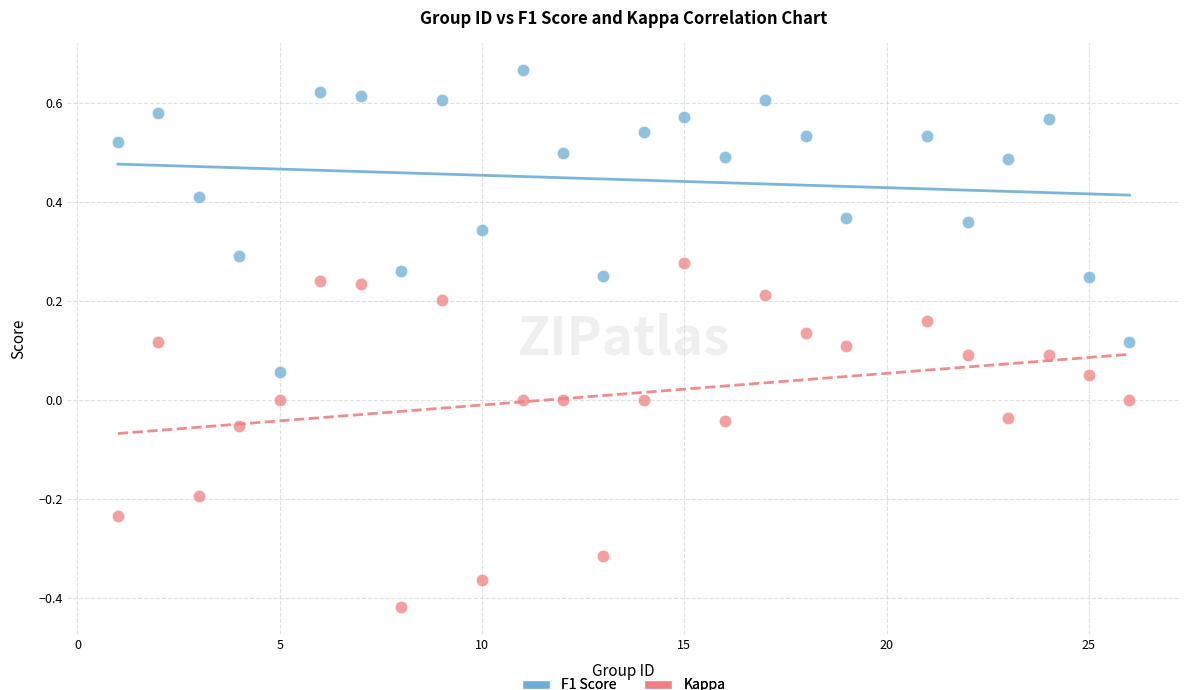

Across all data points, what is the range of X values (max minus min)?

25.0